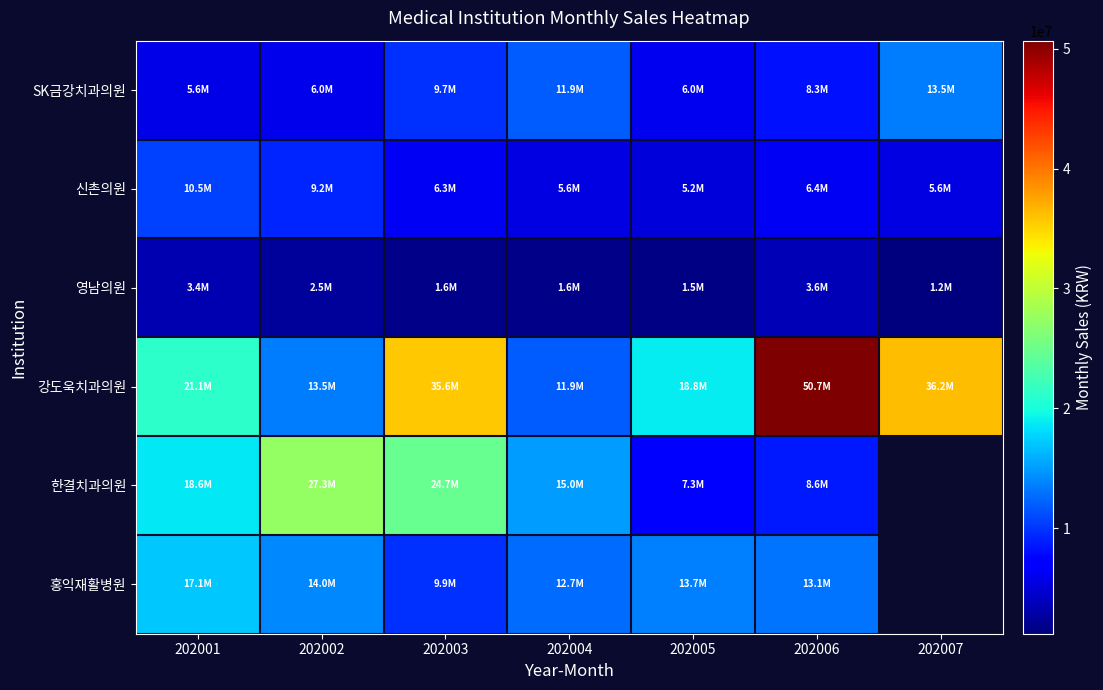

What is the average value of the SK금강치과의원 series?

8726150.4